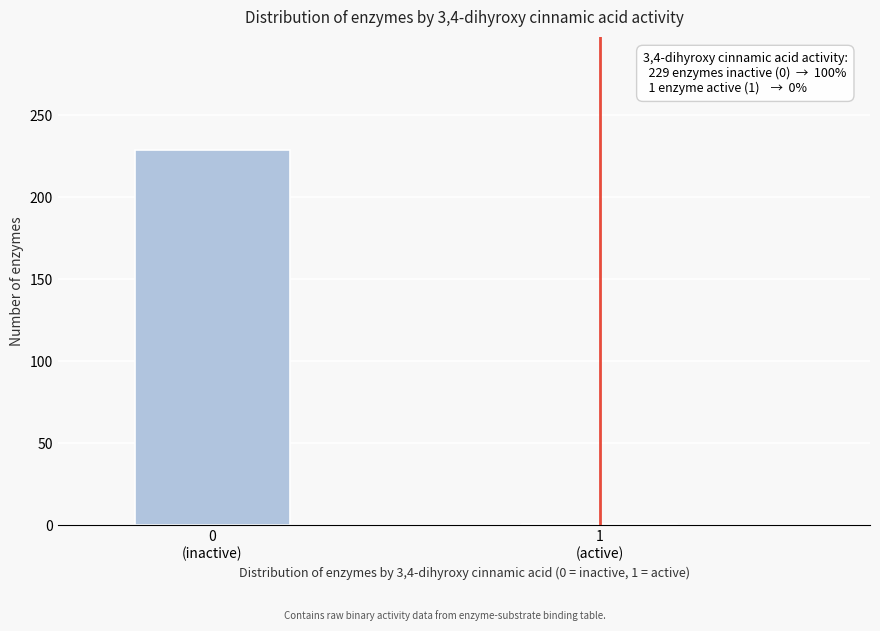

Reading left to right, list all the values displayed in this chart.

229	1